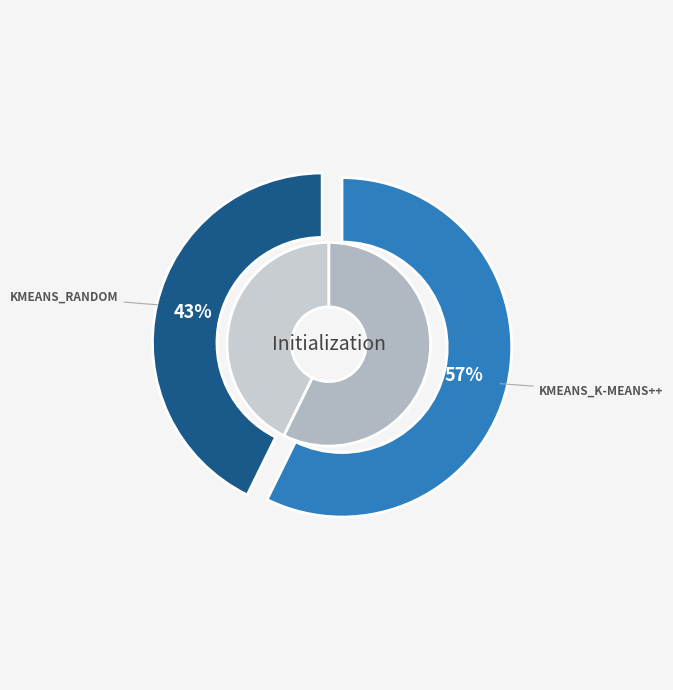

To the nearest percent, what is the combined percentage of kmeans_k-means++ and kmeans_random?

100%